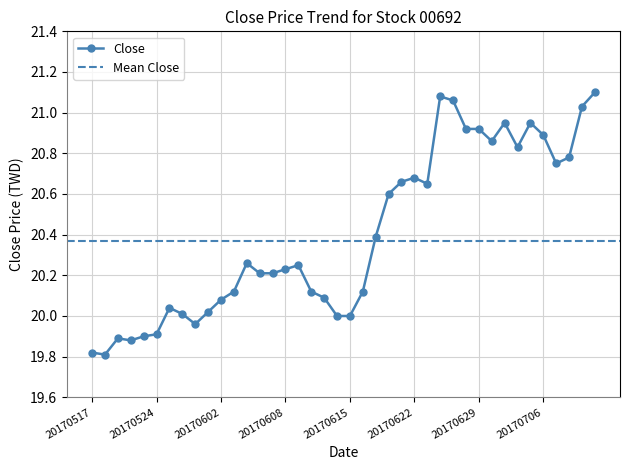

Which label corresponds to the largest value in the chart?

20170712